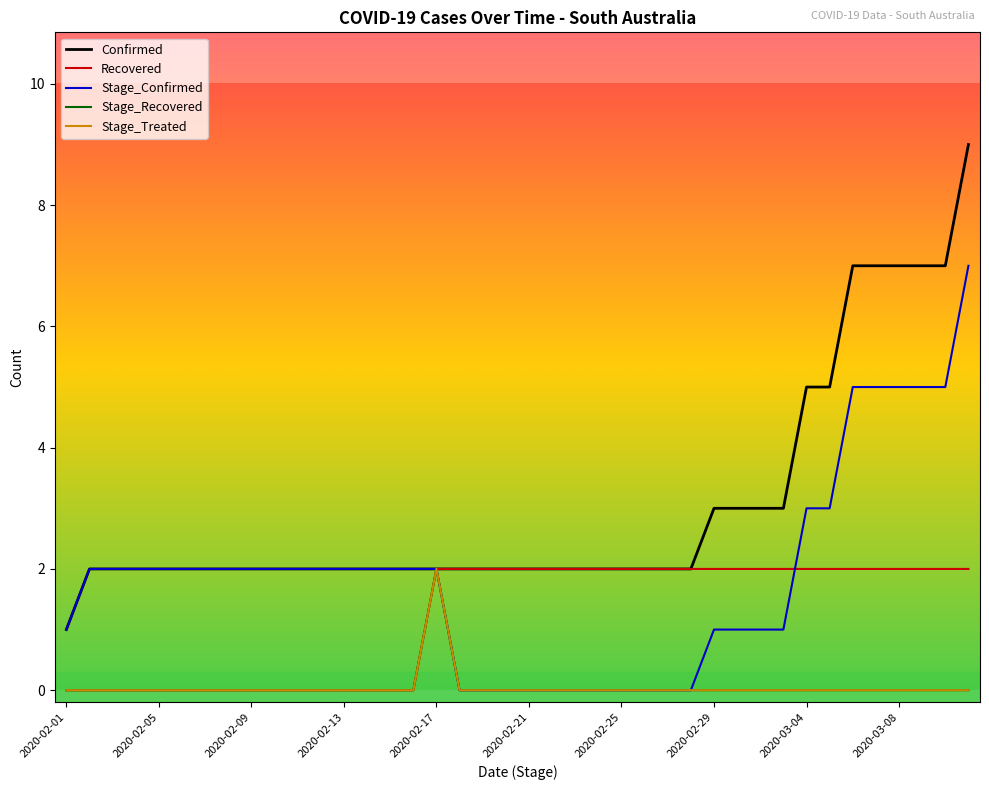

Does the chart have visible grid lines?

No